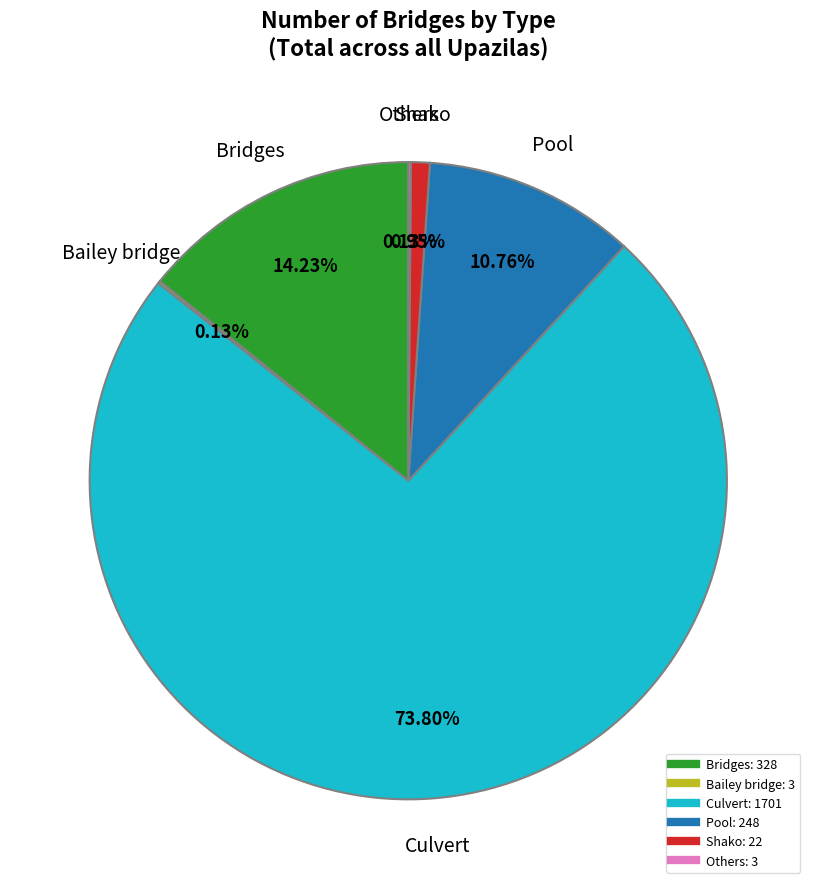

Does any single category account for the majority?

Yes